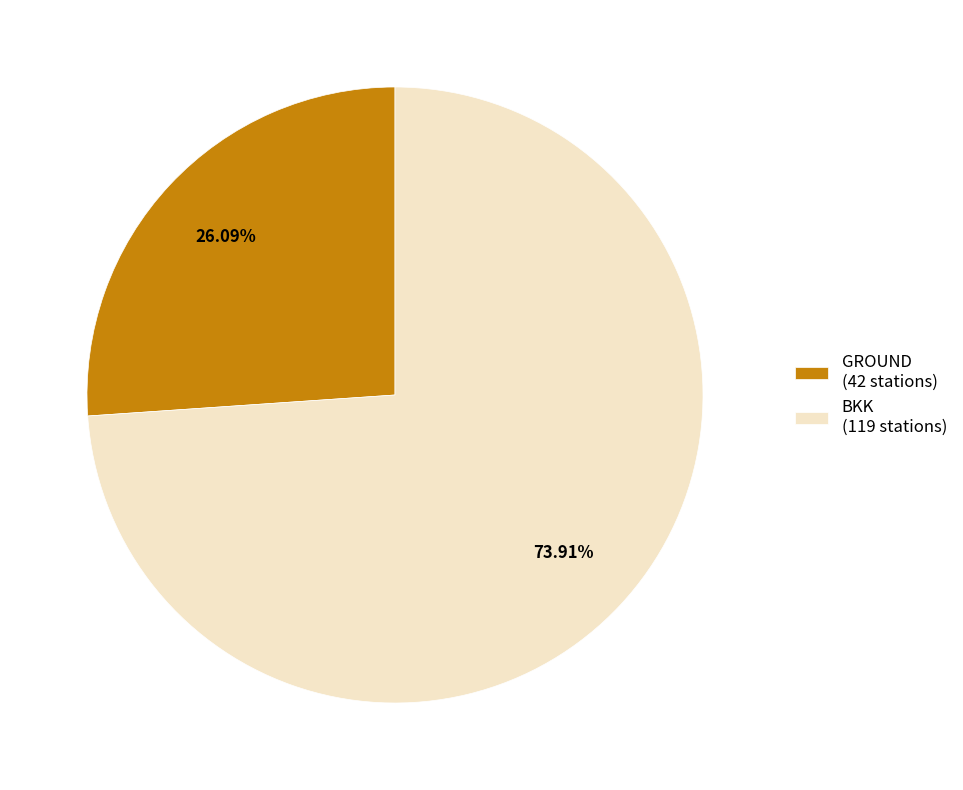

What percentage is the BKK slice, to the nearest percent?

74%